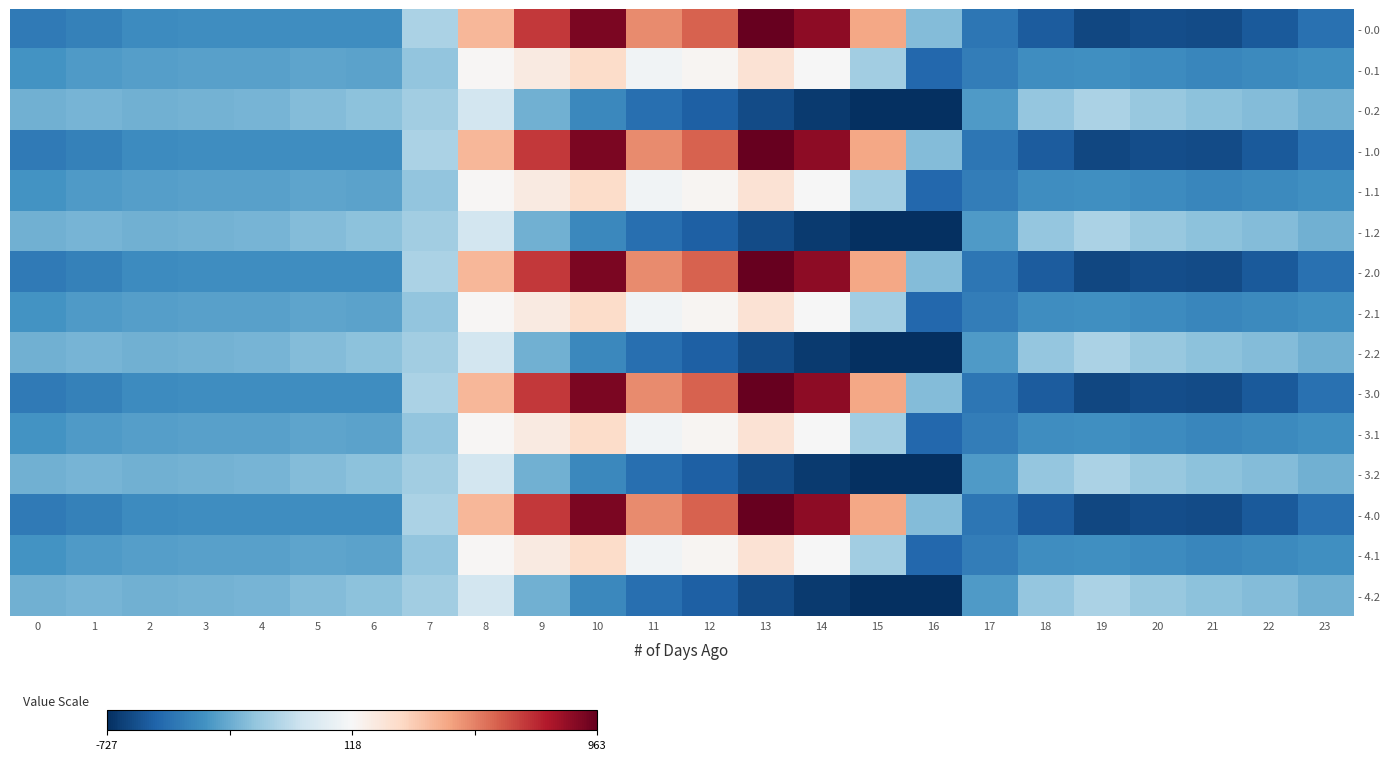

Reading right to left, list all the values displayed in this chart.

- 0.0: 23=-511.3	22=-592.3	21=-638.4	20=-629.9	19=-649.2	18=-586.7	17=-494.8	16=-250.9	15=443.0	14=870.3	13=962.7	12=619.4	11=516.0	10=916.2	9=716.9	8=395.3	7=-150.1	6=-408.0	5=-403.8	4=-404.9	3=-404.4	2=-410.3	1=-449.5	0=-482.0
- 0.1: 23=-399.4	22=-419.9	21=-432.4	20=-414.5	19=-400.2	18=-405.4	17=-466.6	16=-547.3	15=-173.1	14=113.7	13=241.5	12=134.6	11=87.0	10=274.1	9=191.1	8=125.2	7=-217.1	6=-332.2	5=-325.7	4=-339.6	3=-342.7	2=-347.9	1=-361.1	0=-384.6
- 0.2: 23=-287.5	22=-247.4	21=-226.4	20=-199.2	19=-151.0	18=-210.0	17=-362.4	16=-726.6	15=-725.8	14=-687.4	13=-640.4	12=-571.2	11=-520.6	10=-423.5	9=-288.5	8=-35.3	7=-176.6	6=-228.8	5=-245.0	4=-274.4	3=-281.0	2=-285.5	1=-272.7	0=-287.1
- 1.0: 23=-511.3	22=-592.3	21=-638.4	20=-629.9	19=-649.2	18=-586.7	17=-494.8	16=-250.9	15=443.0	14=870.3	13=962.7	12=619.4	11=516.0	10=916.2	9=716.9	8=395.3	7=-150.1	6=-408.0	5=-403.8	4=-404.9	3=-404.4	2=-410.3	1=-449.5	0=-482.0
- 1.1: 23=-399.4	22=-419.9	21=-432.4	20=-414.5	19=-400.2	18=-405.4	17=-466.6	16=-547.3	15=-173.1	14=113.7	13=241.5	12=134.6	11=87.0	10=274.1	9=191.1	8=125.2	7=-217.1	6=-332.2	5=-325.7	4=-339.6	3=-342.7	2=-347.9	1=-361.1	0=-384.6
- 1.2: 23=-287.5	22=-247.4	21=-226.4	20=-199.2	19=-151.0	18=-210.0	17=-362.4	16=-726.6	15=-725.8	14=-687.4	13=-640.4	12=-571.2	11=-520.6	10=-423.5	9=-288.5	8=-35.3	7=-176.6	6=-228.8	5=-245.0	4=-274.4	3=-281.0	2=-285.5	1=-272.7	0=-287.1
- 2.0: 23=-511.3	22=-592.3	21=-638.4	20=-629.9	19=-649.2	18=-586.7	17=-494.8	16=-250.9	15=443.0	14=870.3	13=962.7	12=619.4	11=516.0	10=916.2	9=716.9	8=395.3	7=-150.1	6=-408.0	5=-403.8	4=-404.9	3=-404.4	2=-410.3	1=-449.5	0=-482.0
- 2.1: 23=-399.4	22=-419.9	21=-432.4	20=-414.5	19=-400.2	18=-405.4	17=-466.6	16=-547.3	15=-173.1	14=113.7	13=241.5	12=134.6	11=87.0	10=274.1	9=191.1	8=125.2	7=-217.1	6=-332.2	5=-325.7	4=-339.6	3=-342.7	2=-347.9	1=-361.1	0=-384.6
- 2.2: 23=-287.5	22=-247.4	21=-226.4	20=-199.2	19=-151.0	18=-210.0	17=-362.4	16=-726.6	15=-725.8	14=-687.4	13=-640.4	12=-571.2	11=-520.6	10=-423.5	9=-288.5	8=-35.3	7=-176.6	6=-228.8	5=-245.0	4=-274.4	3=-281.0	2=-285.5	1=-272.7	0=-287.1
- 3.0: 23=-511.3	22=-592.3	21=-638.4	20=-629.9	19=-649.2	18=-586.7	17=-494.8	16=-250.9	15=443.0	14=870.3	13=962.7	12=619.4	11=516.0	10=916.2	9=716.9	8=395.3	7=-150.1	6=-408.0	5=-403.8	4=-404.9	3=-404.4	2=-410.3	1=-449.5	0=-482.0
- 3.1: 23=-399.4	22=-419.9	21=-432.4	20=-414.5	19=-400.2	18=-405.4	17=-466.6	16=-547.3	15=-173.1	14=113.7	13=241.5	12=134.6	11=87.0	10=274.1	9=191.1	8=125.2	7=-217.1	6=-332.2	5=-325.7	4=-339.6	3=-342.7	2=-347.9	1=-361.1	0=-384.6
- 3.2: 23=-287.5	22=-247.4	21=-226.4	20=-199.2	19=-151.0	18=-210.0	17=-362.4	16=-726.6	15=-725.8	14=-687.4	13=-640.4	12=-571.2	11=-520.6	10=-423.5	9=-288.5	8=-35.3	7=-176.6	6=-228.8	5=-245.0	4=-274.4	3=-281.0	2=-285.5	1=-272.7	0=-287.1
- 4.0: 23=-511.3	22=-592.3	21=-638.4	20=-629.9	19=-649.2	18=-586.7	17=-494.8	16=-250.9	15=443.0	14=870.3	13=962.7	12=619.4	11=516.0	10=916.2	9=716.9	8=395.3	7=-150.1	6=-408.0	5=-403.8	4=-404.9	3=-404.4	2=-410.3	1=-449.5	0=-482.0
- 4.1: 23=-399.4	22=-419.9	21=-432.4	20=-414.5	19=-400.2	18=-405.4	17=-466.6	16=-547.3	15=-173.1	14=113.7	13=241.5	12=134.6	11=87.0	10=274.1	9=191.1	8=125.2	7=-217.1	6=-332.2	5=-325.7	4=-339.6	3=-342.7	2=-347.9	1=-361.1	0=-384.6
- 4.2: 23=-287.5	22=-247.4	21=-226.4	20=-199.2	19=-151.0	18=-210.0	17=-362.4	16=-726.6	15=-725.8	14=-687.4	13=-640.4	12=-571.2	11=-520.6	10=-423.5	9=-288.5	8=-35.3	7=-176.6	6=-228.8	5=-245.0	4=-274.4	3=-281.0	2=-285.5	1=-272.7	0=-287.1